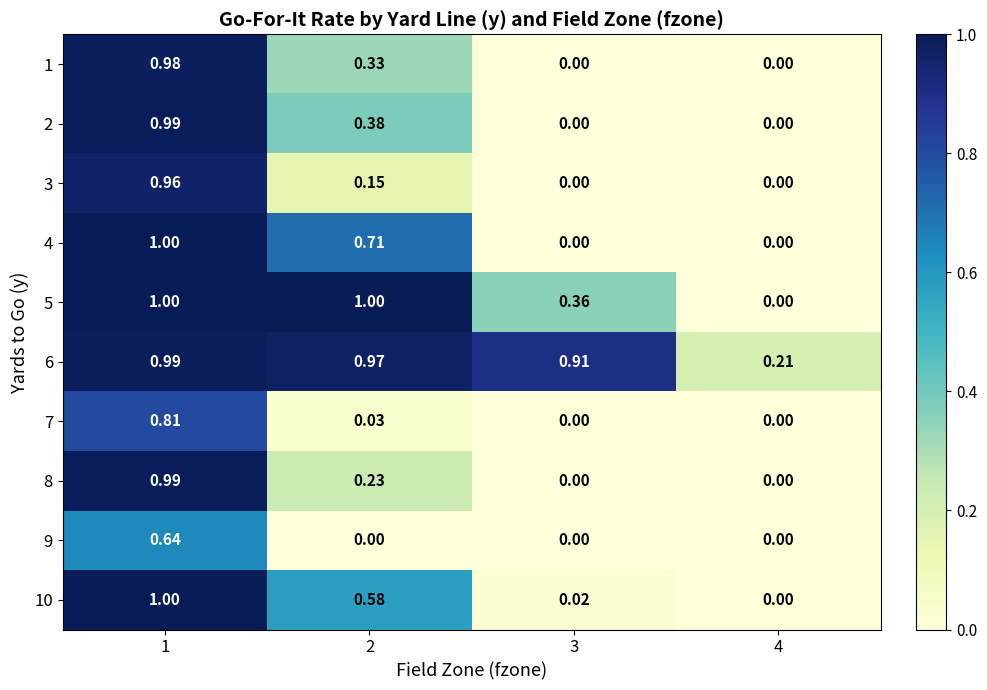

How many categories are shown in the chart?

4